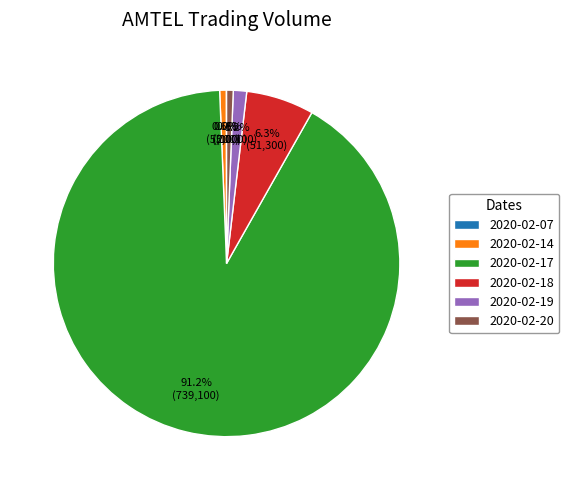

To the nearest percent, what is the average slice percentage?

17%